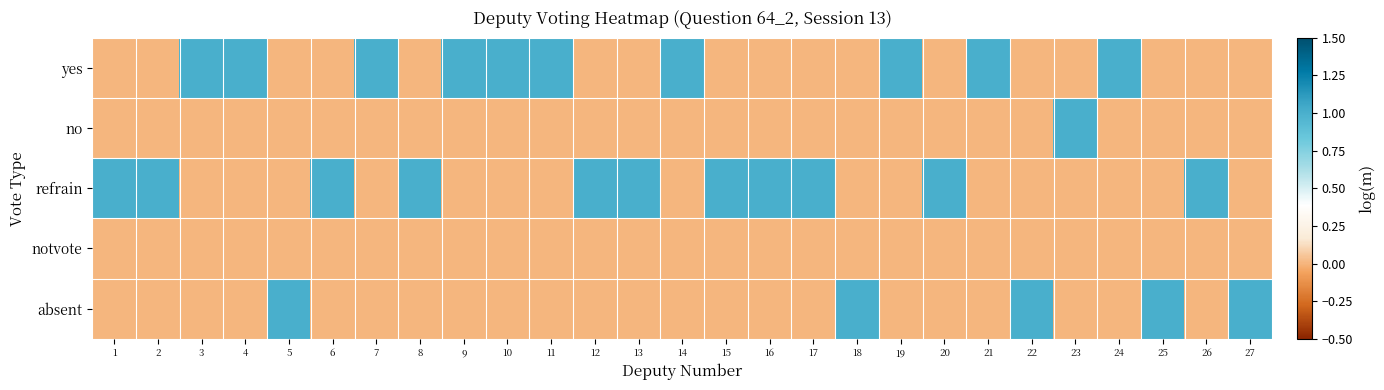

Which series has the largest range (max minus min)?

yes